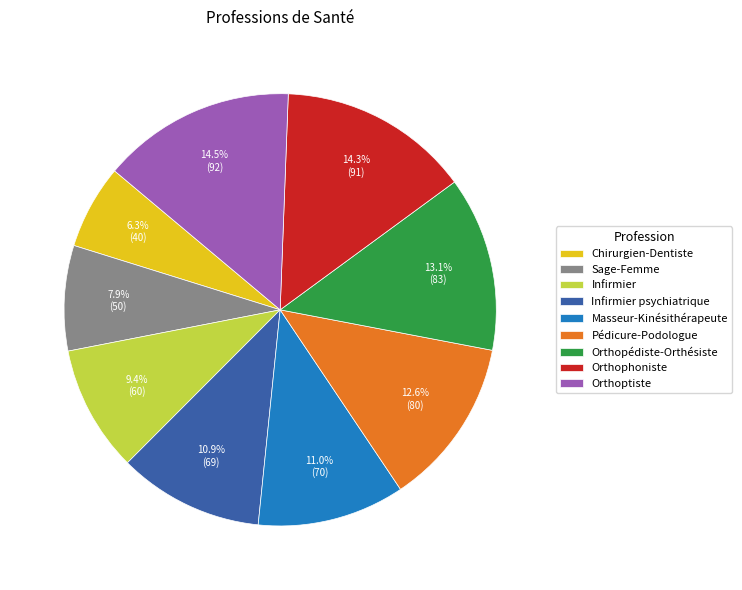

Count the number of slices in the pie.

9